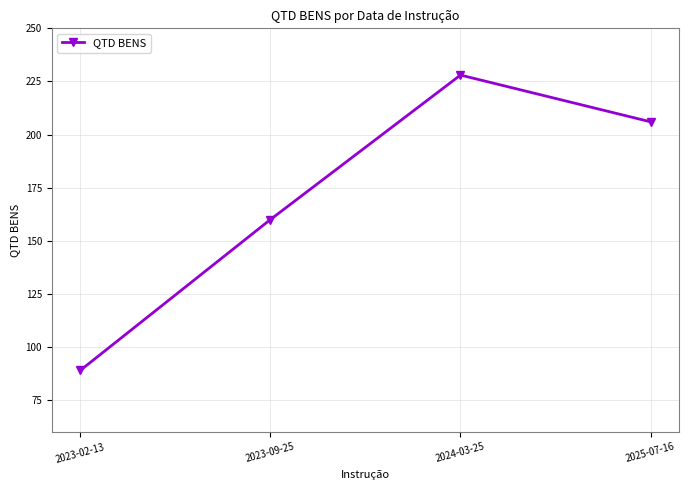

Reading left to right, list all the values displayed in this chart.

89	160	228	206